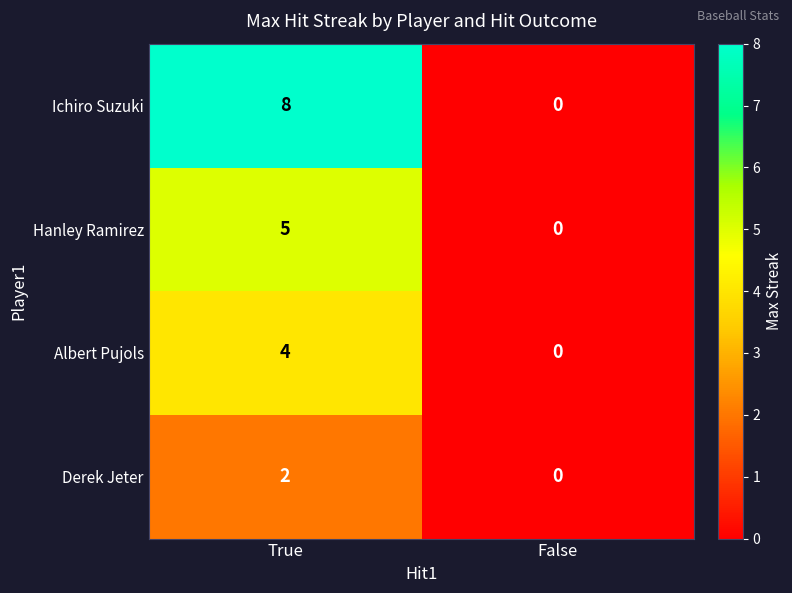

List the series in order of their peak value, highest first.

Ichiro Suzuki, Hanley Ramirez, Albert Pujols, Derek Jeter